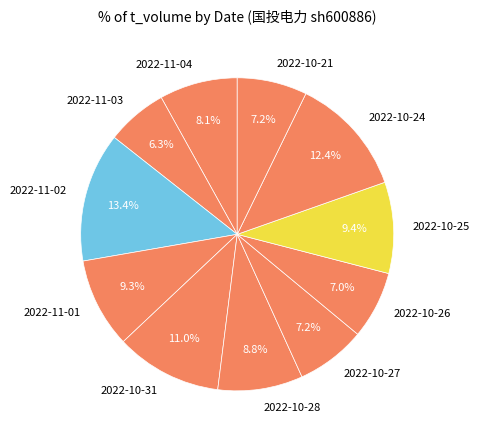

Does any single category account for the majority?

No